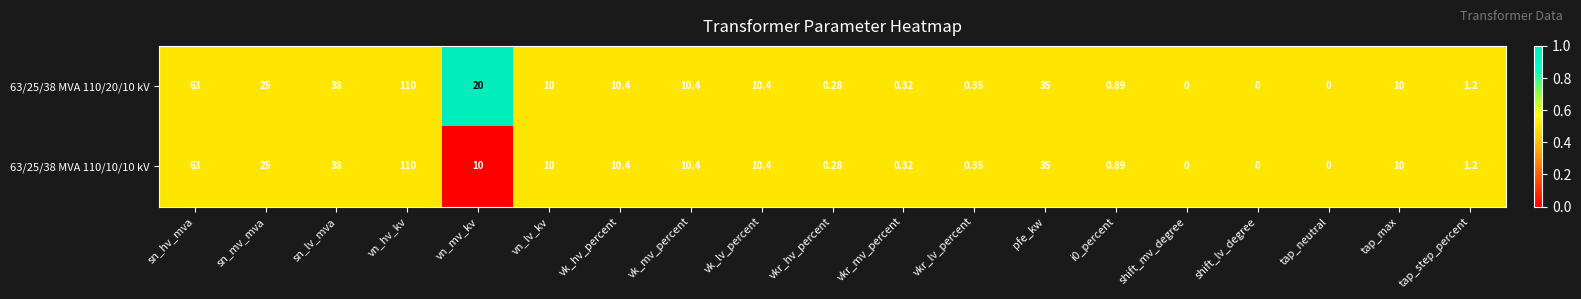

Which label corresponds to the largest value in the chart?

vn_hv_kv